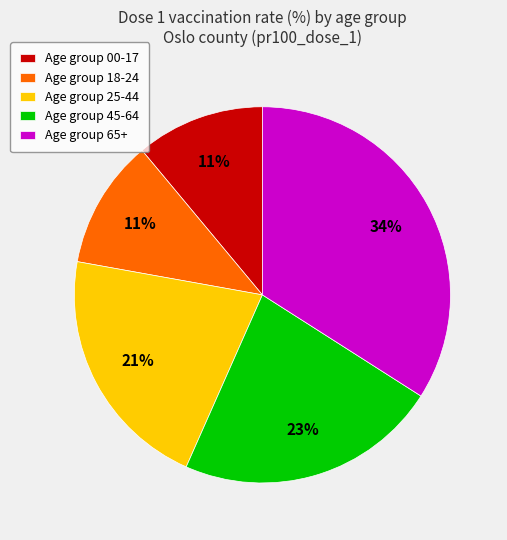

Does any single category account for the majority?

No